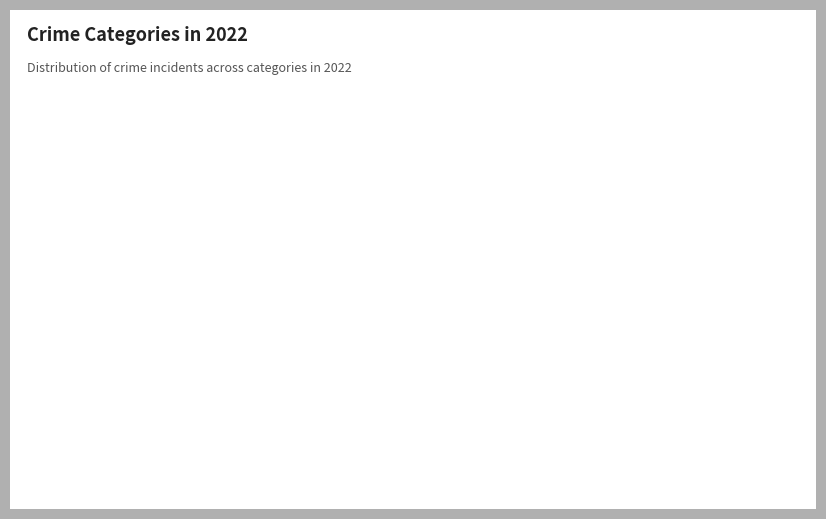

Does Robbery represent more than half of the total?

No